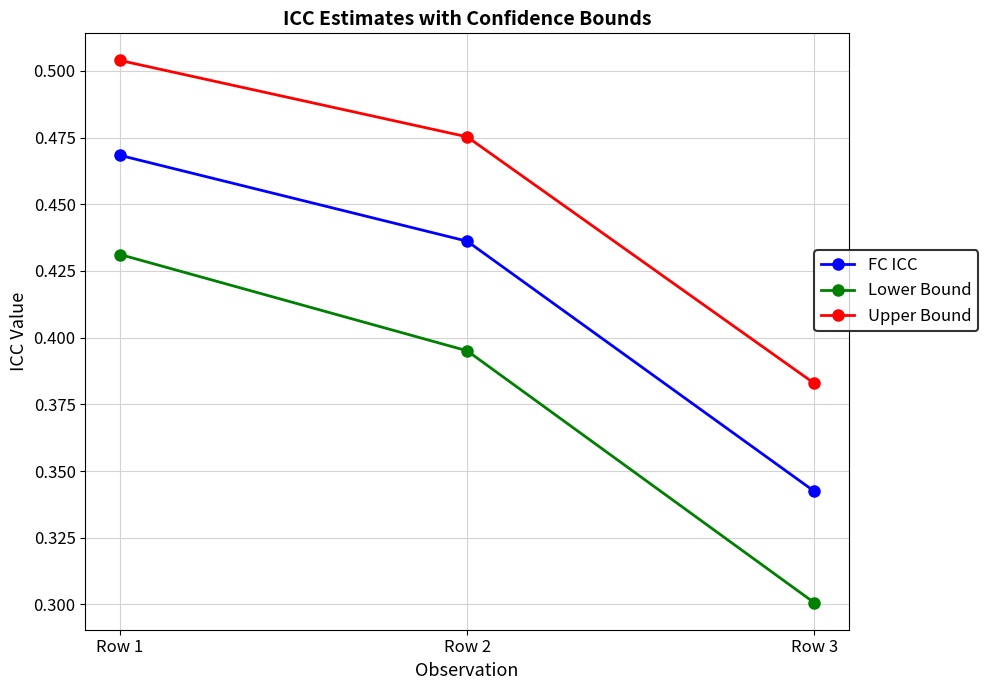

What is the sum of the Upper Bound values at Row 2 and Row 1?

1.0